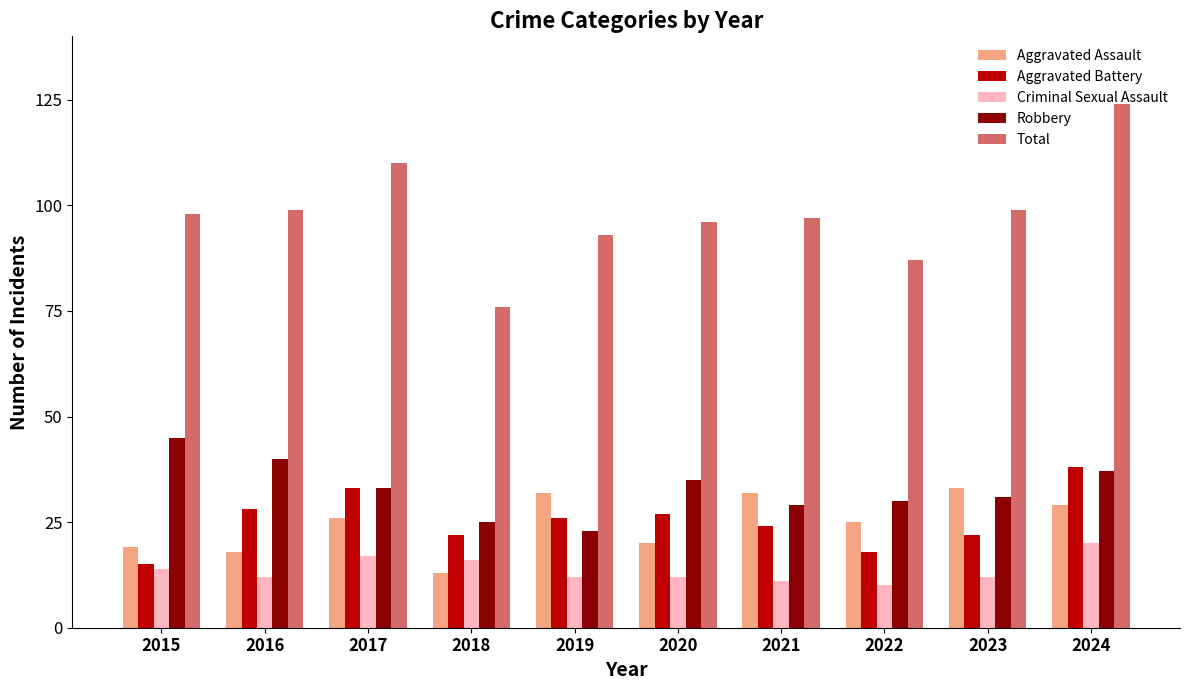

How many groups of bars are there?

10